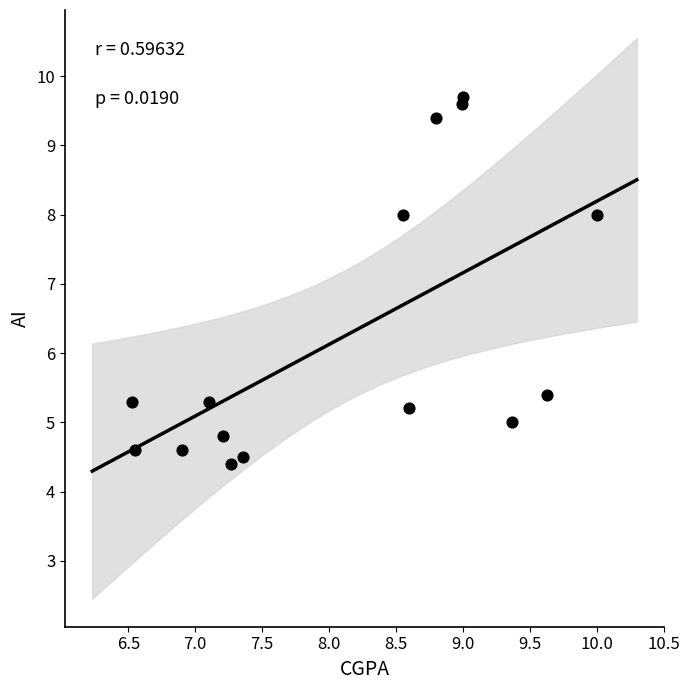

What is the range of Y values (max minus min)?

5.3